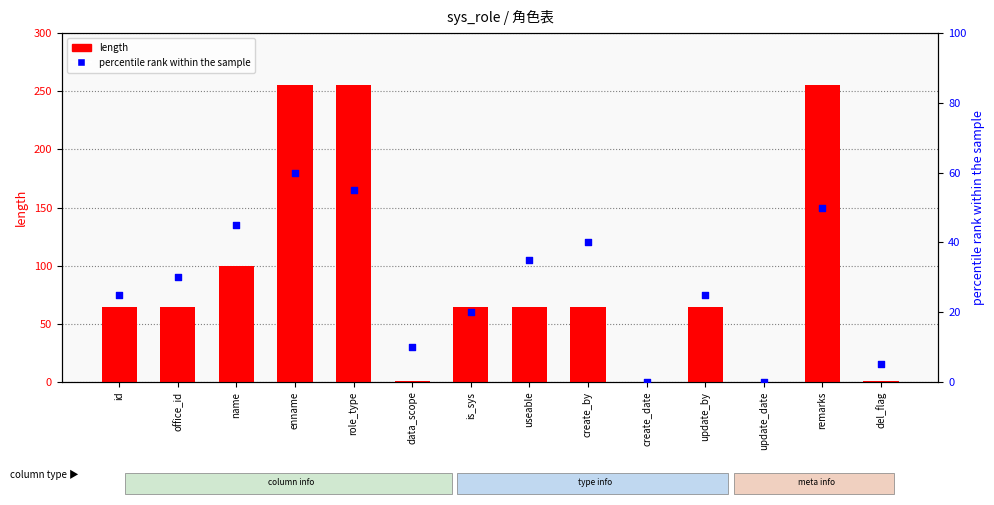

At how many categories does at least one series exceed 246?

3